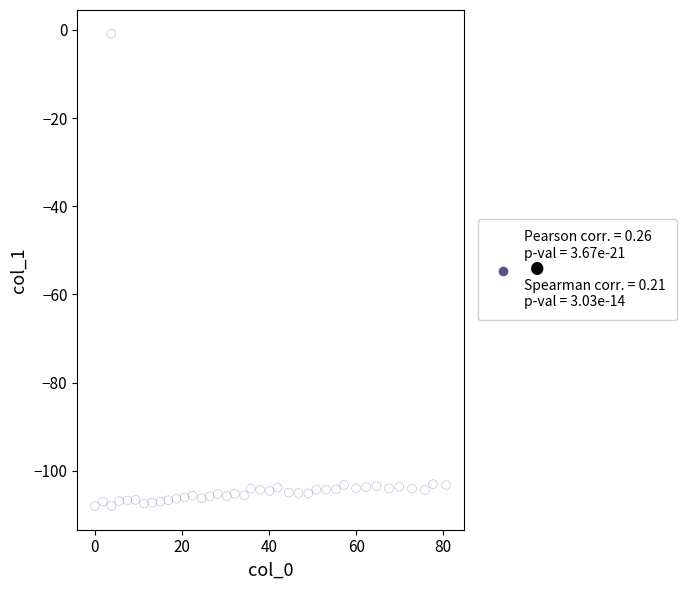

What is the range of Y values (max minus min)?

107.2